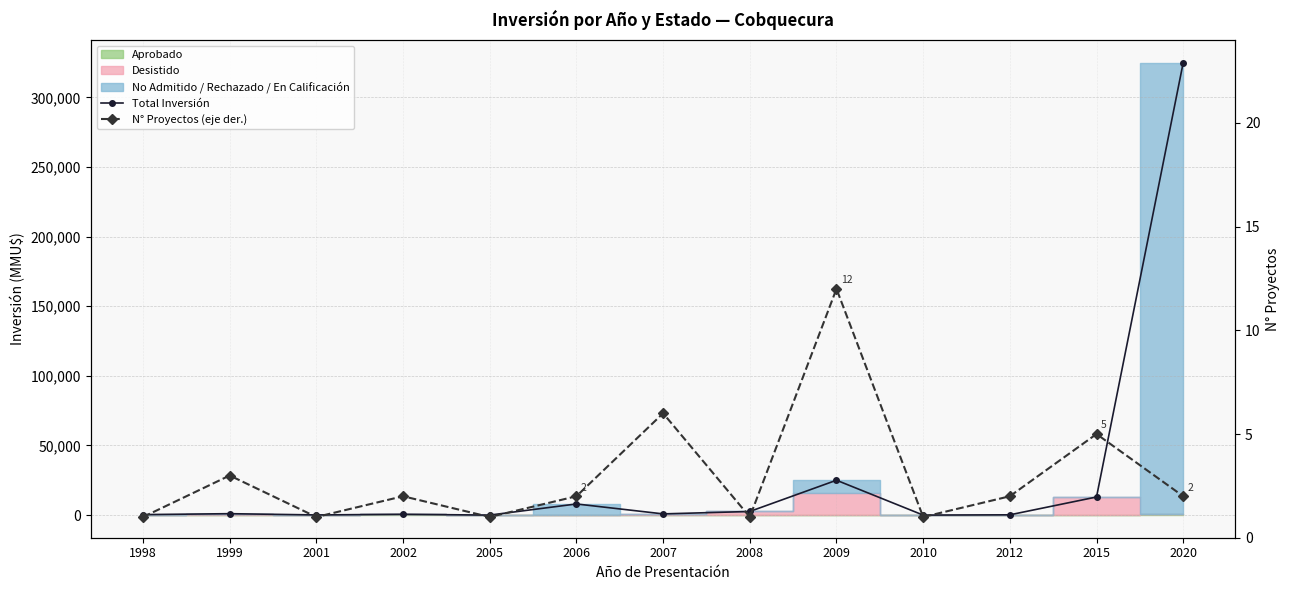

Which has a higher value, 1999 or 2020?

2020